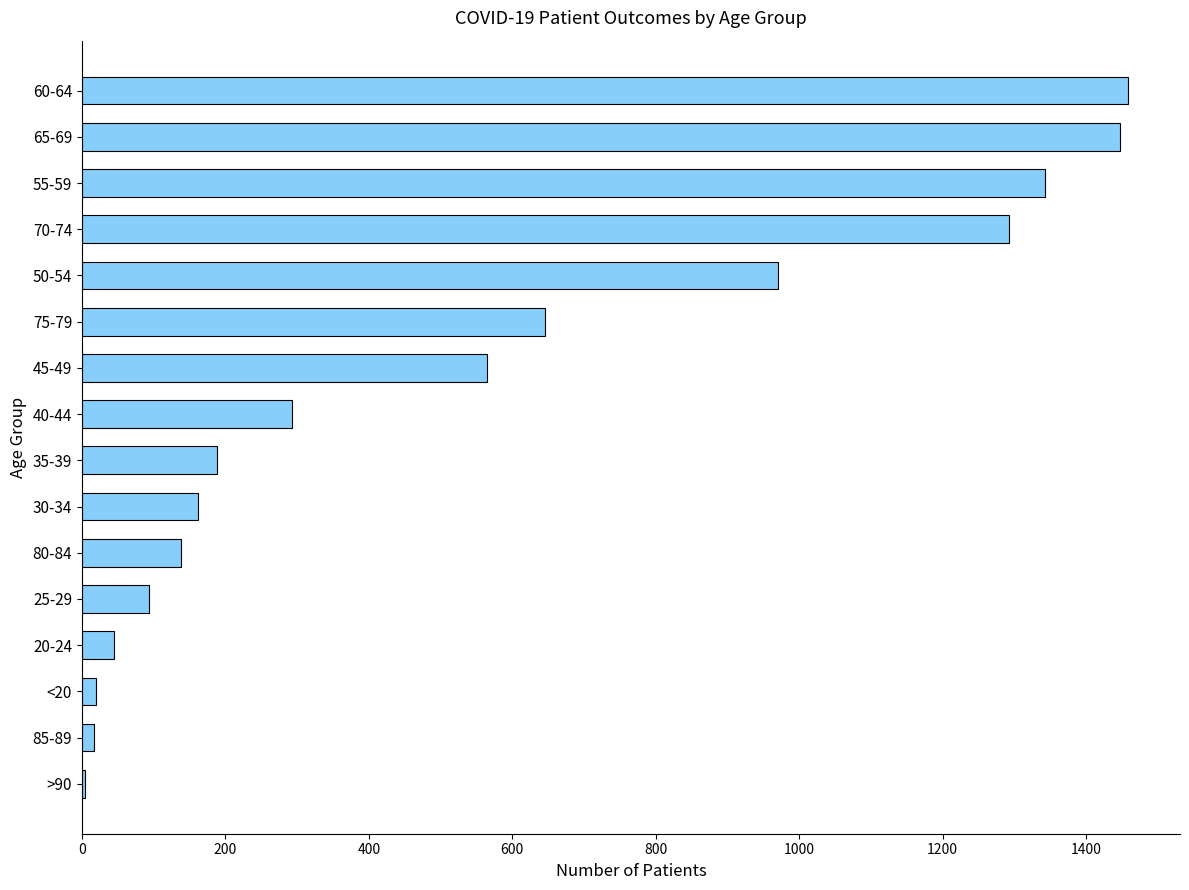

What is the greatest value displayed?

1458